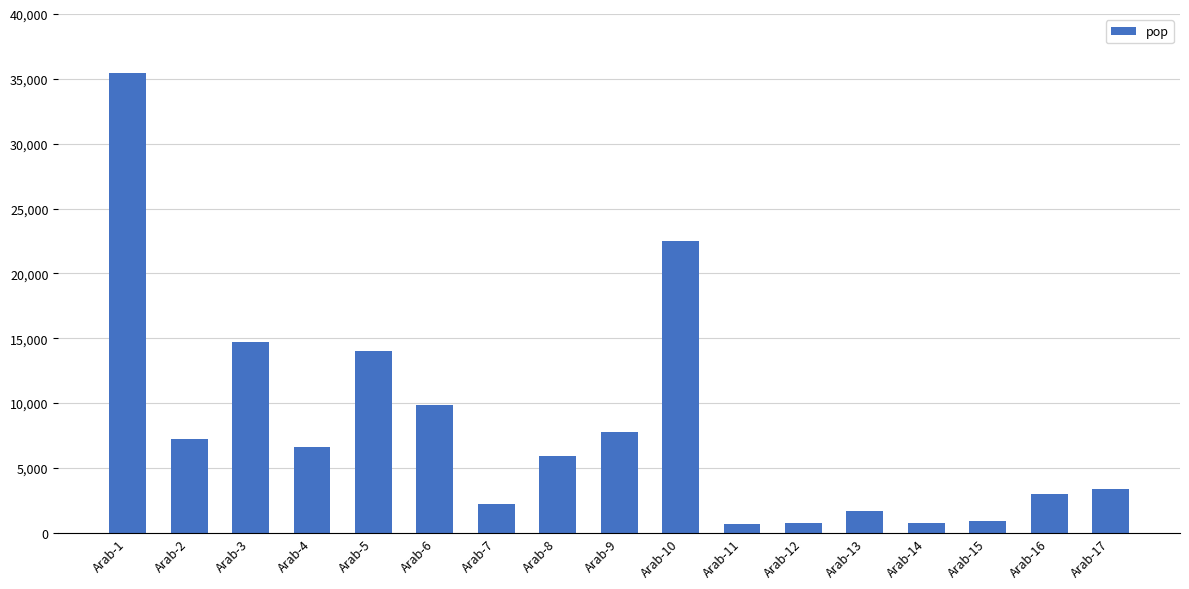

What is the difference between the maximum and minimum values?

34758.3